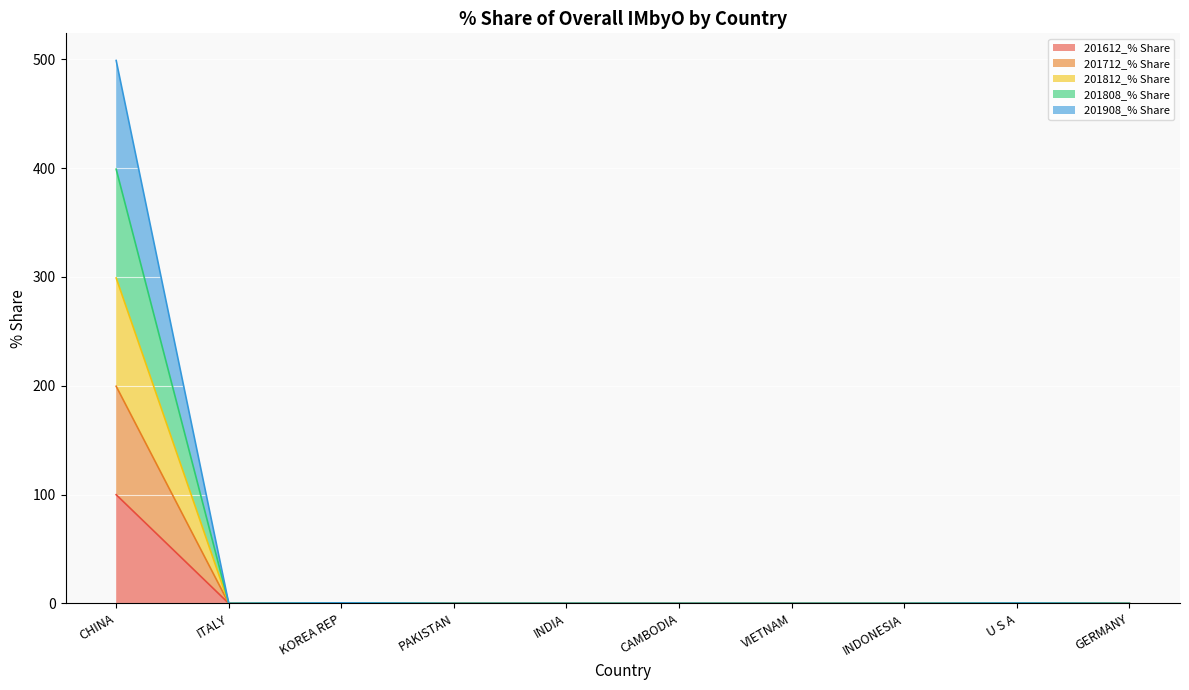

At which category is the sum across all series the highest?

CHINA